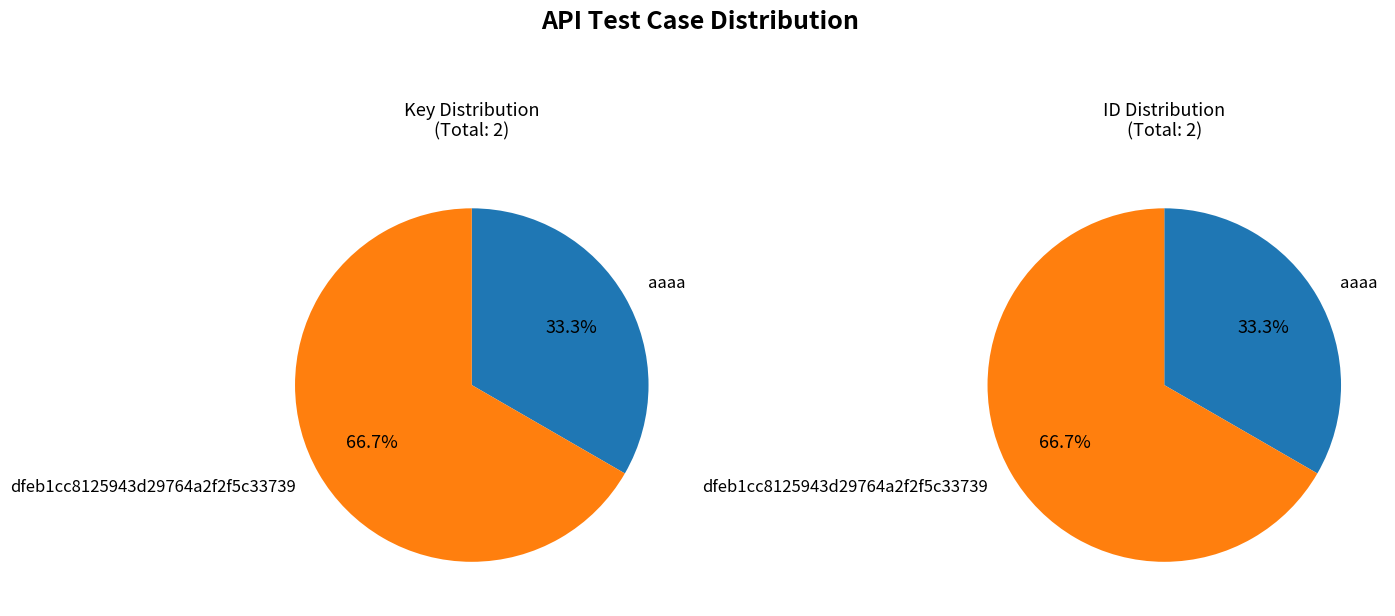

Does any single category account for the majority?

Yes